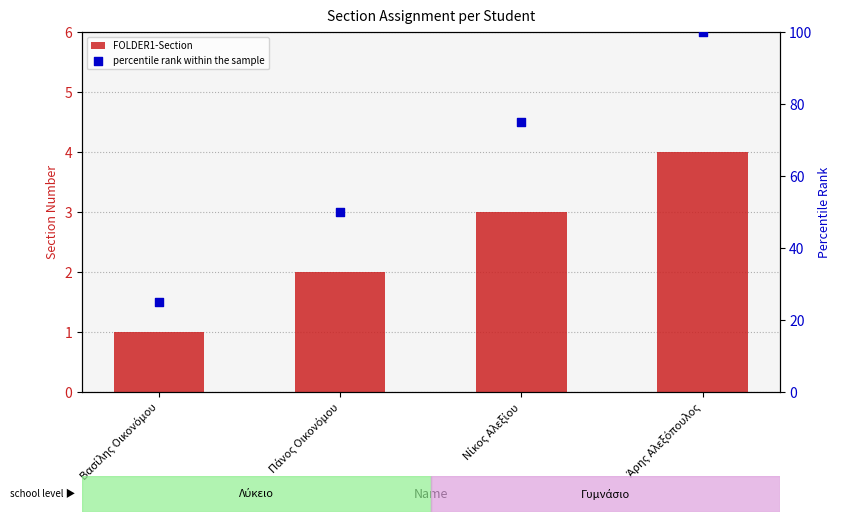

What are all the series names shown in the legend?

FOLDER1-Section, percentile rank within the sample